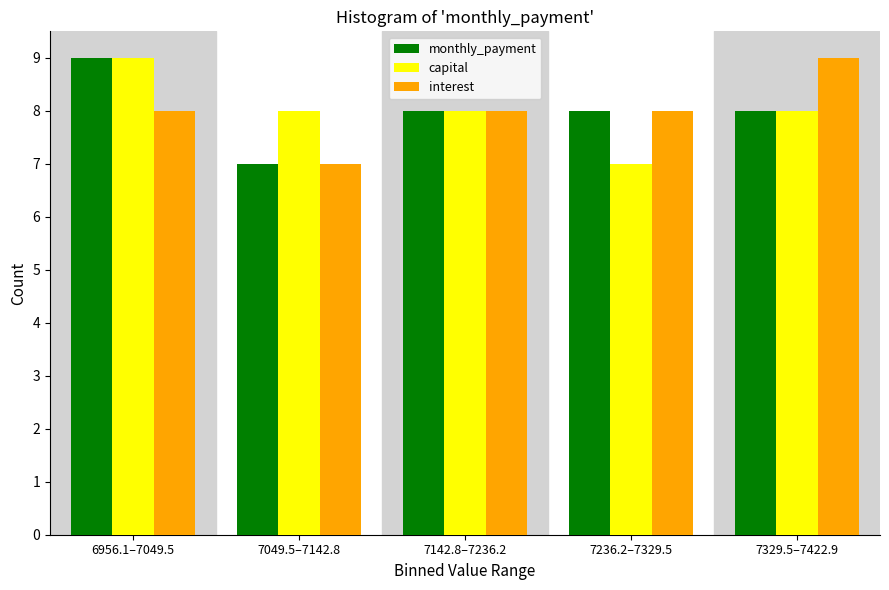

Reading right to left, transcribe all the data shown in this chart.

monthly_payment: 7329.5–7422.9=8	7236.2–7329.5=8	7142.8–7236.2=8	7049.5–7142.8=7	6956.1–7049.5=9
capital: 7329.5–7422.9=8	7236.2–7329.5=7	7142.8–7236.2=8	7049.5–7142.8=8	6956.1–7049.5=9
interest: 7329.5–7422.9=9	7236.2–7329.5=8	7142.8–7236.2=8	7049.5–7142.8=7	6956.1–7049.5=8